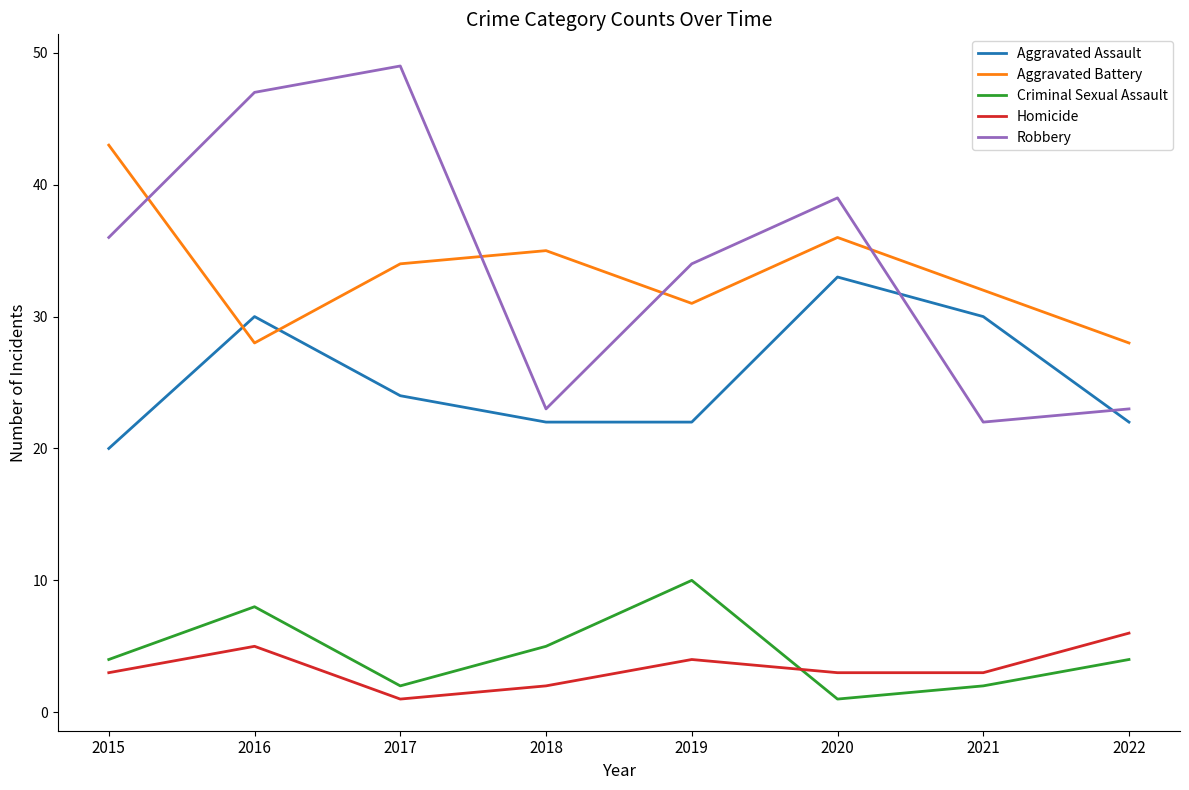

Is the value of Robbery at 2022 greater than the value of Aggravated Assault at 2018?

Yes